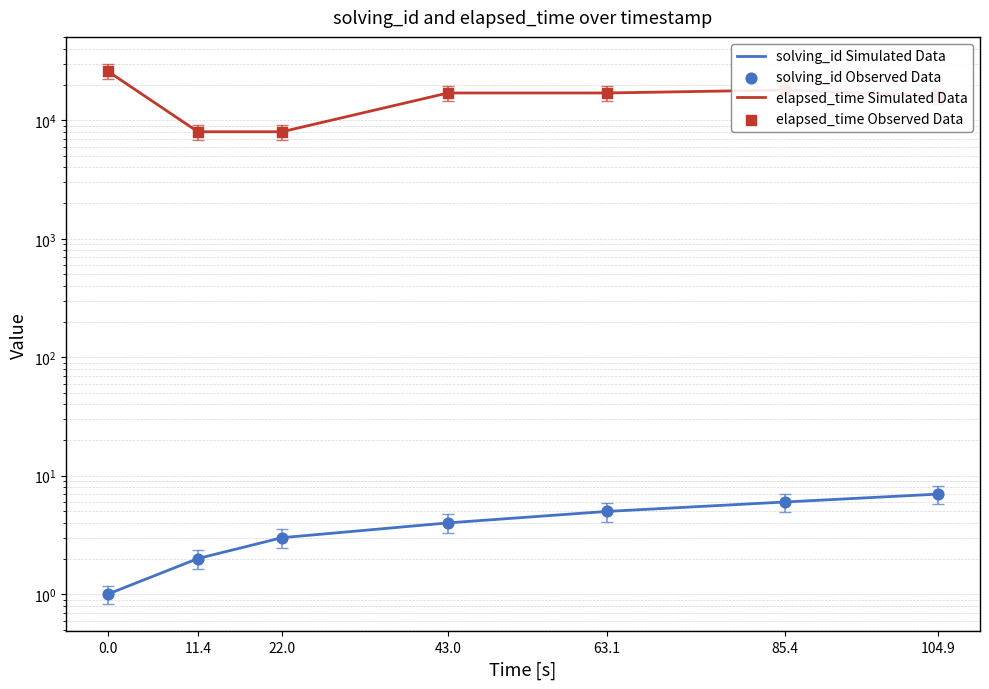

What are all the series names shown in the legend?

solving_id Simulated Data, elapsed_time Simulated Data, solving_id Observed Data, elapsed_time Observed Data